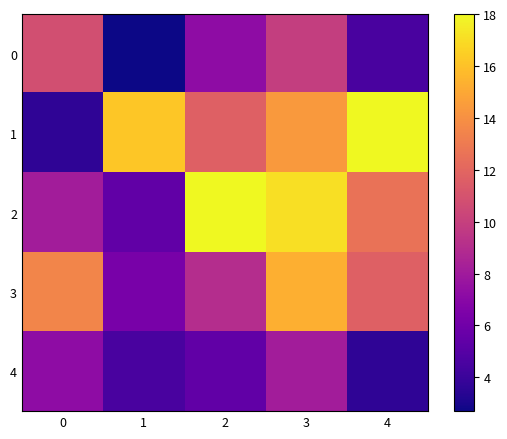

Is it true that 4 equals 7.2 at 0?

True